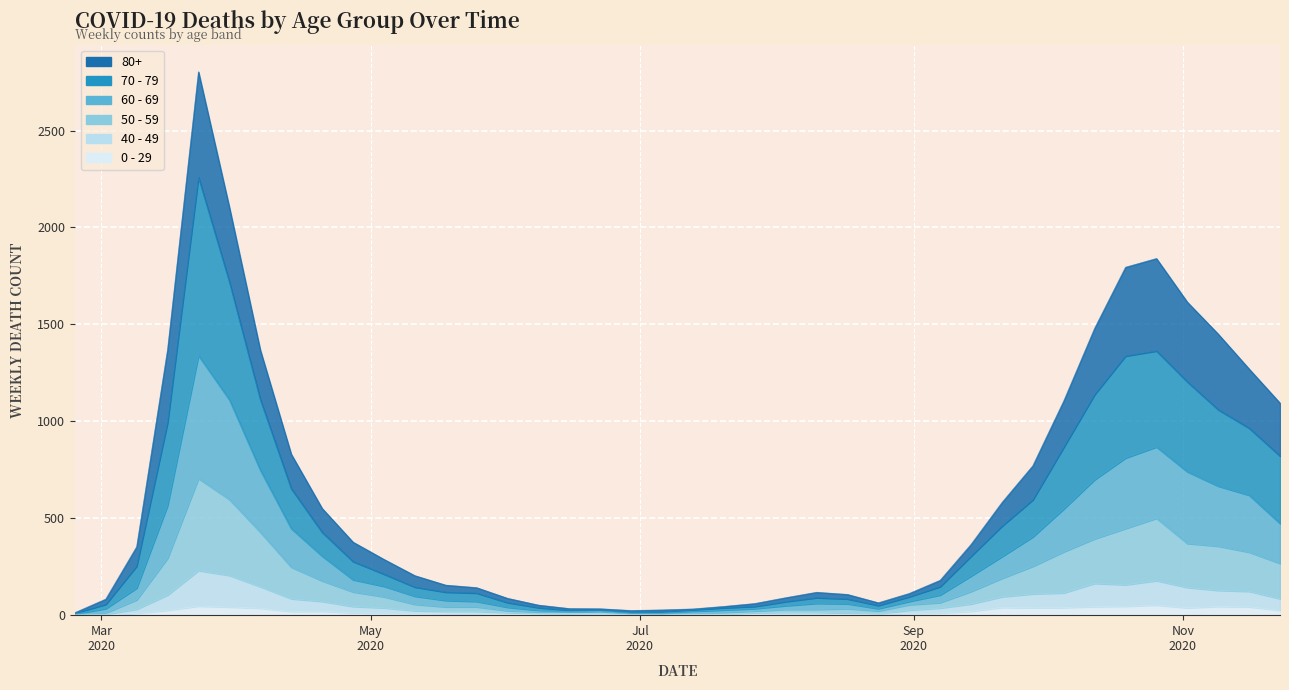

What is the label of the 9th point from the left?

2020-04-20